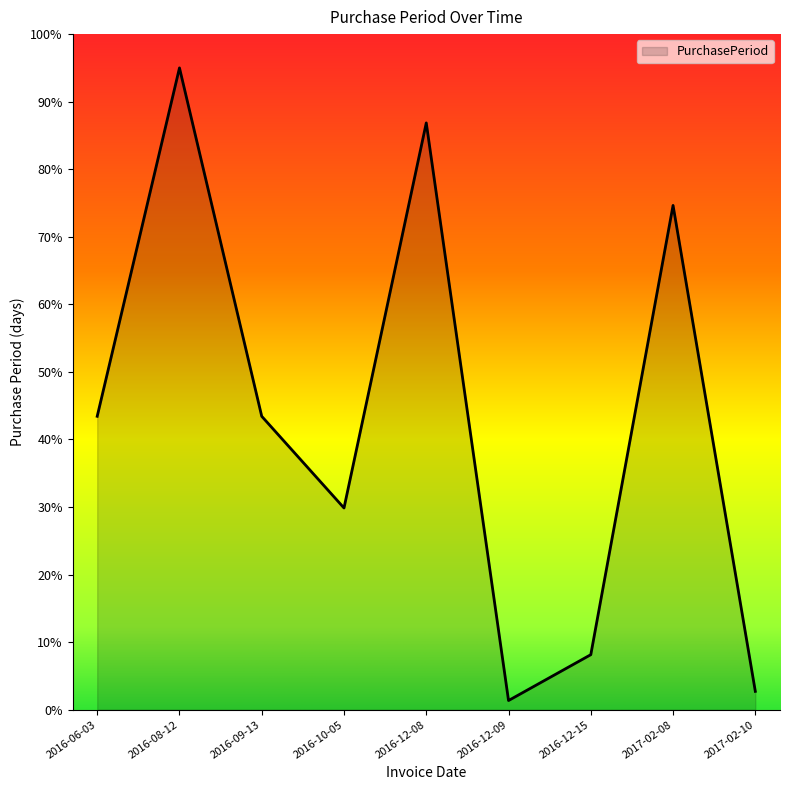

What is the change in value from 2016-10-05 to 2016-12-09?

-28.5